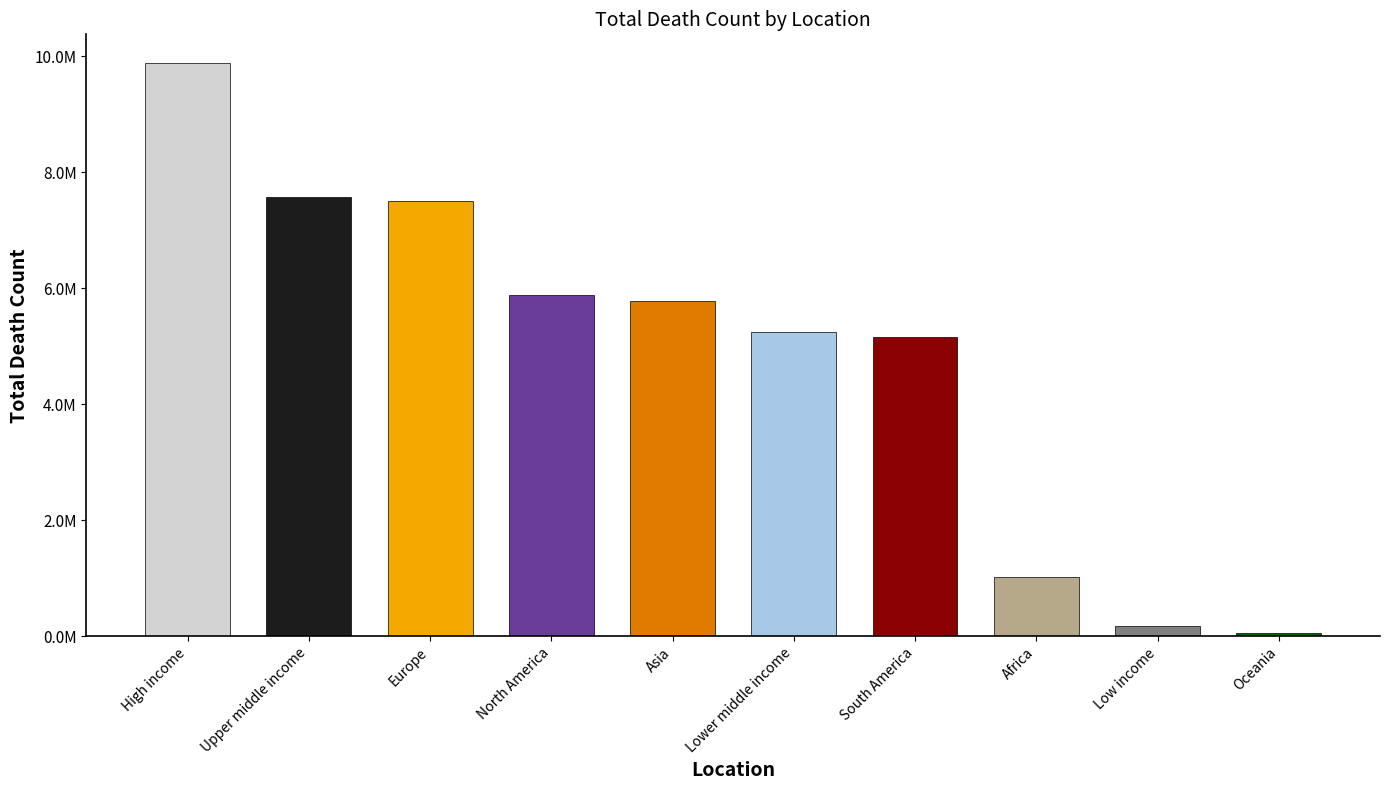

What is the value of the 6th bar from the left?

5244972